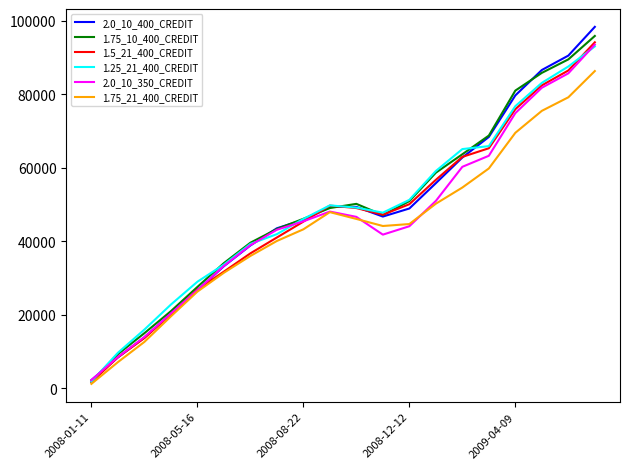

What is the difference between the second highest and minimum values in the 2.0_10_350_CREDIT series?

83529